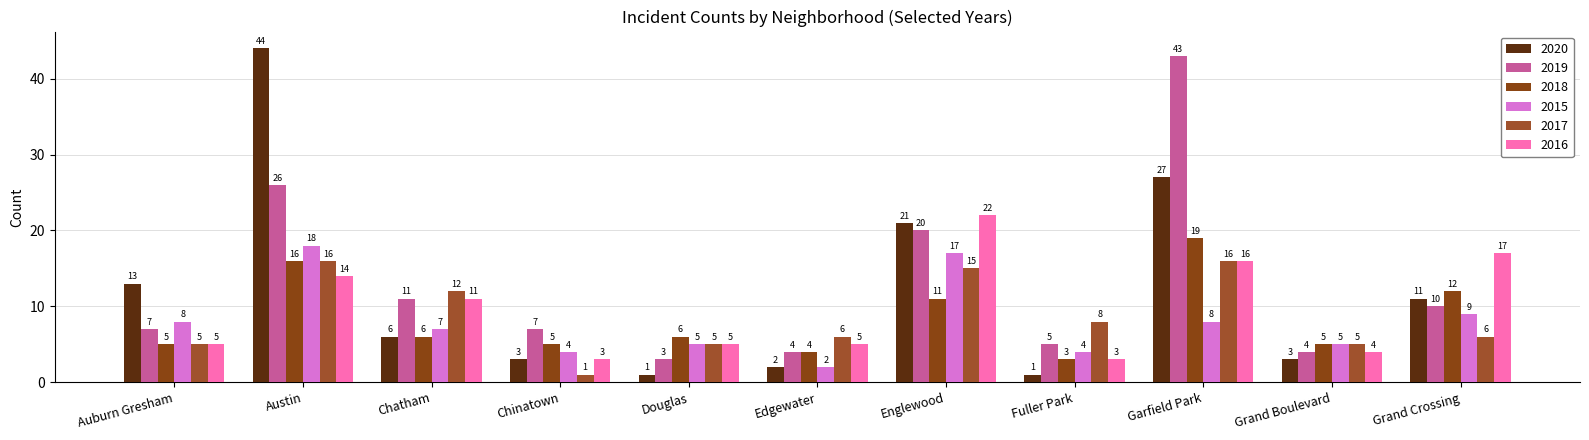

At how many categories does at least one series exceed 18?

3